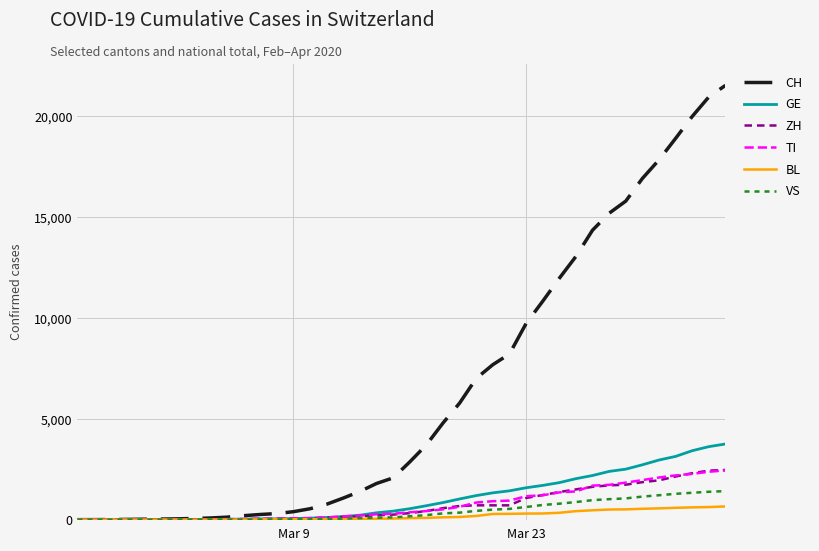

After their last crossing, which series has the higher values: TI or GE?

GE